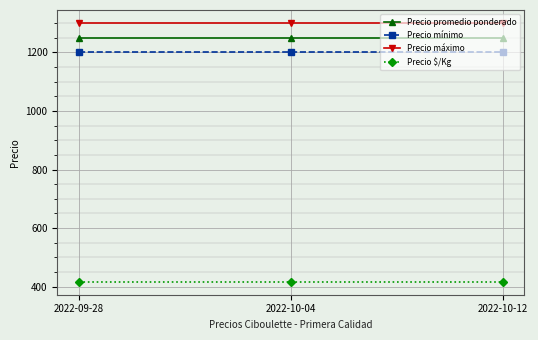

What is the spread (max minus min) of values at 2022-10-04?

883